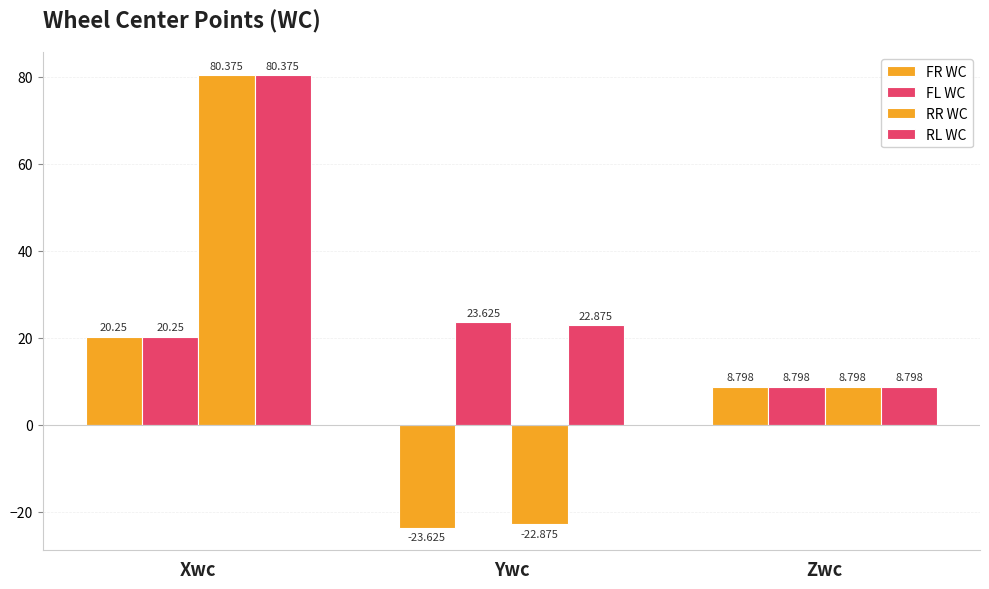

Are the bars grouped side by side (vs. stacked)?

Yes